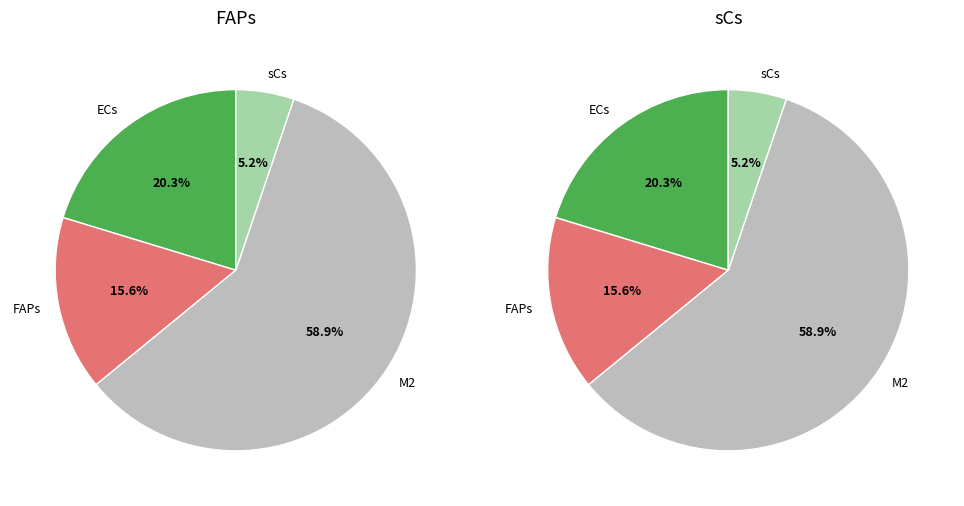

Does ECs account for over 50% of the chart?

No